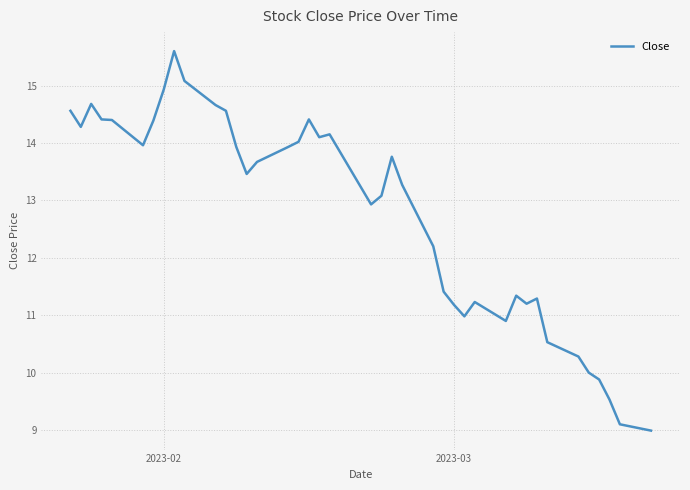

What is the maximum value shown in the chart?

15.6